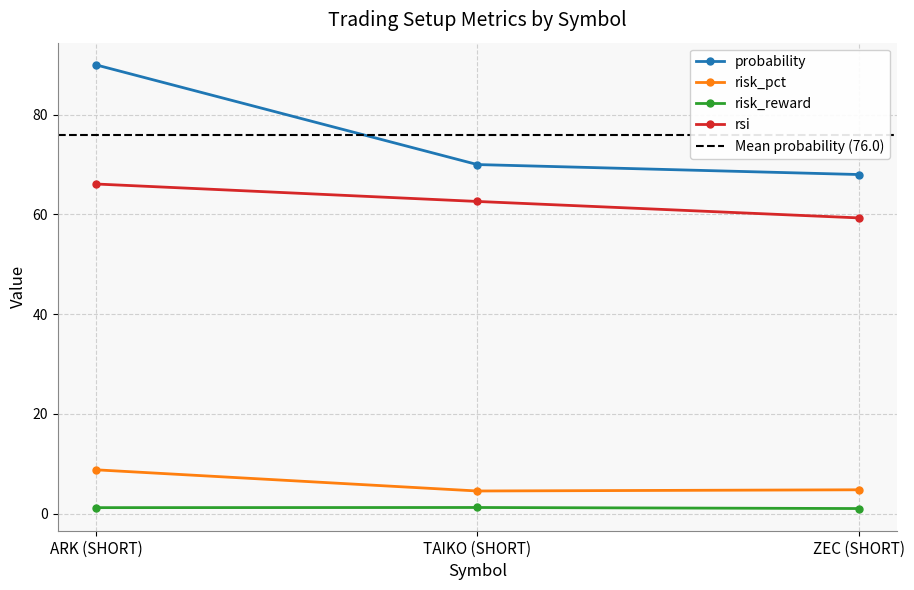

Which series has the largest range (max minus min)?

probability